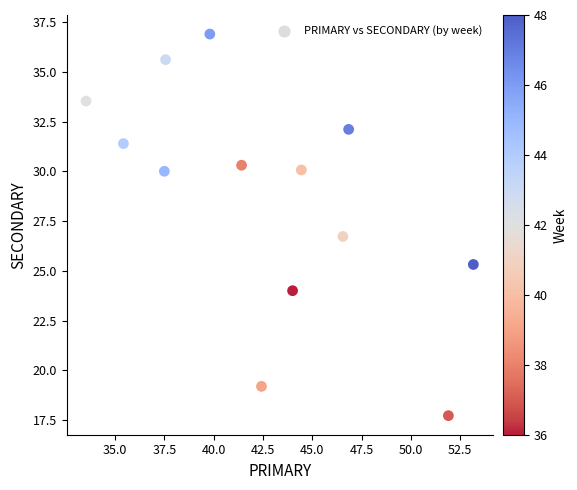

What Y value in the scatter plot is closest to 27?

26.7